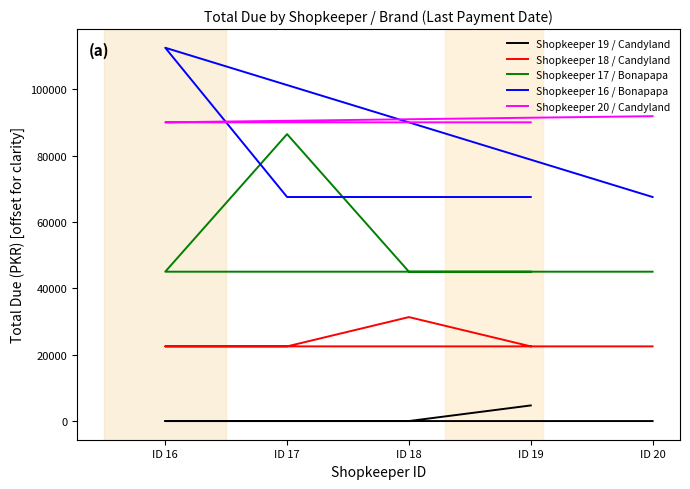

True or false: Shopkeeper 20 / Candyland and Shopkeeper 17 / Bonapapa cross at least once.

False